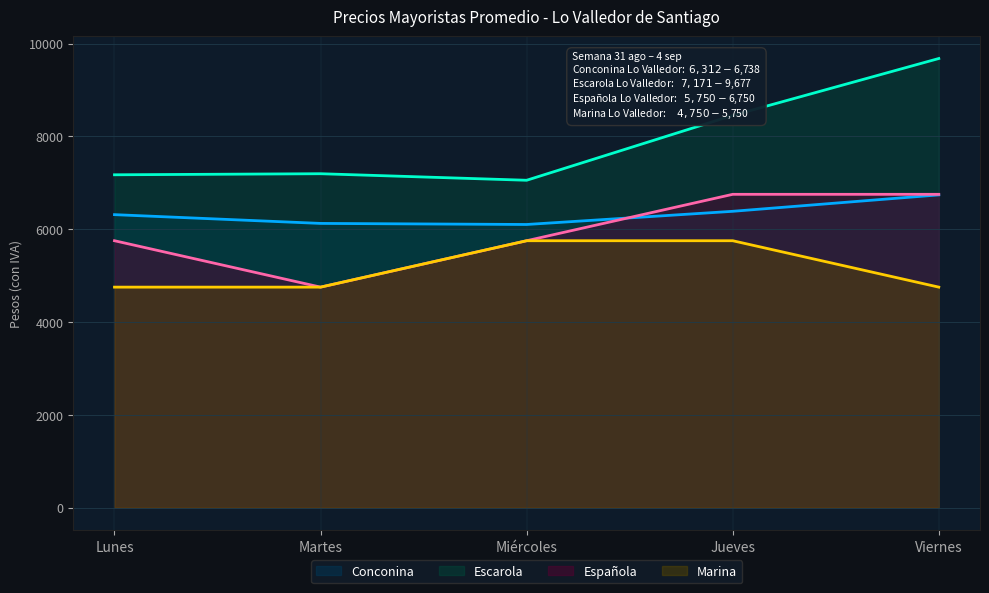

What is the difference between the maximum and second lowest values in the Española series?

1000